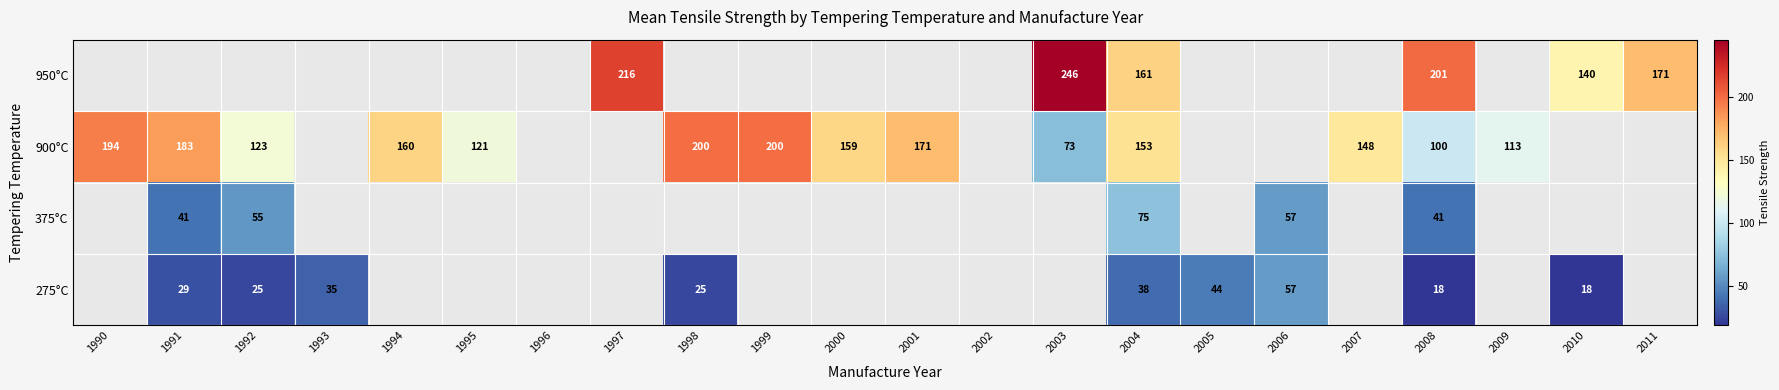

List the series in order of their peak value, lowest first.

275°C, 375°C, 900°C, 950°C